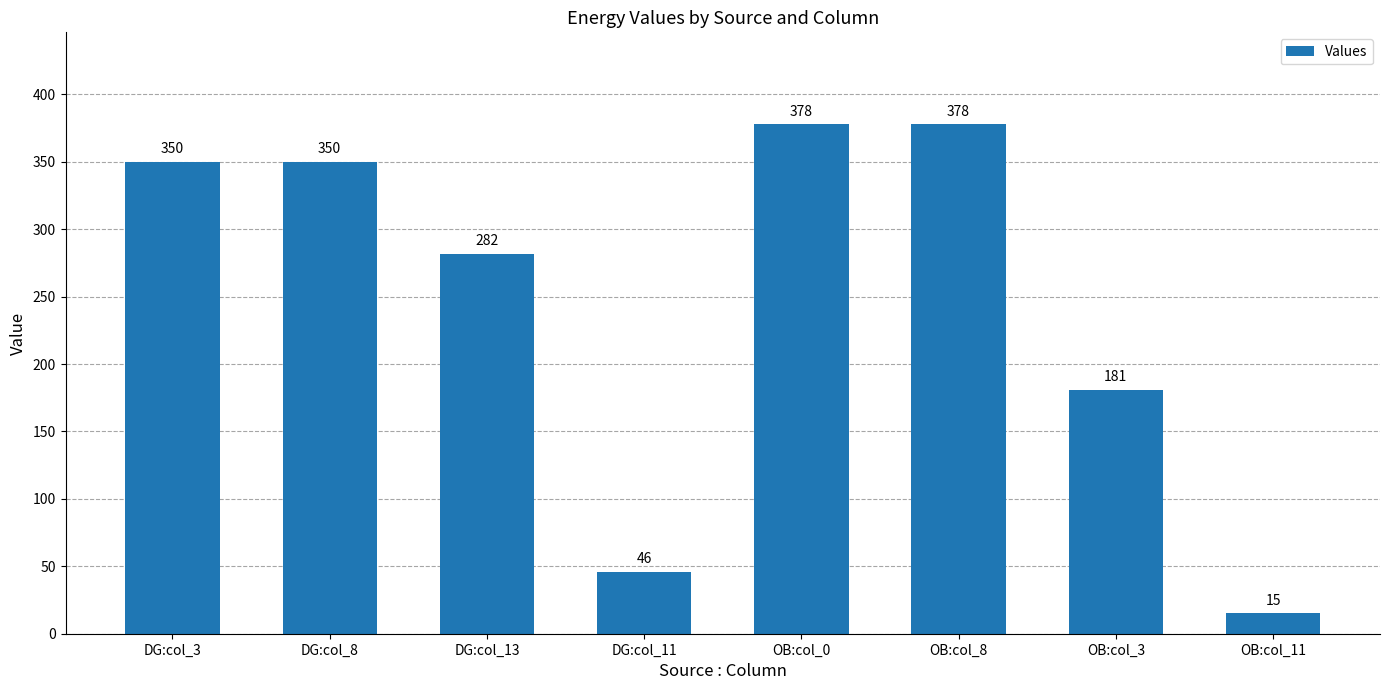

What is the difference between the second highest and minimum values?

363